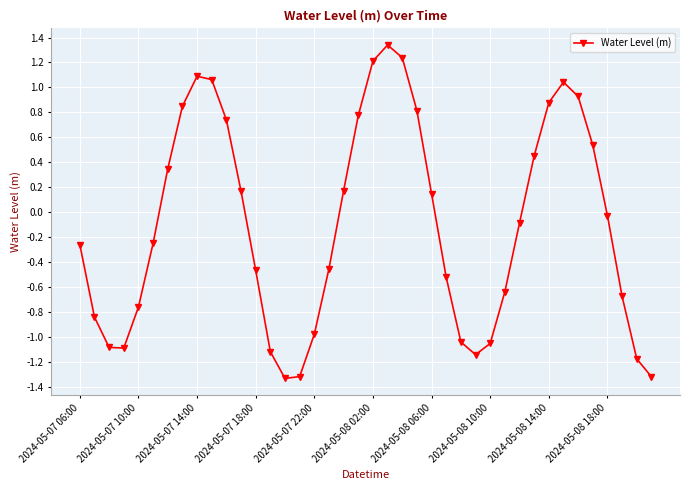

How many points are higher than both their immediate neighbors (excluding endpoints)?

3